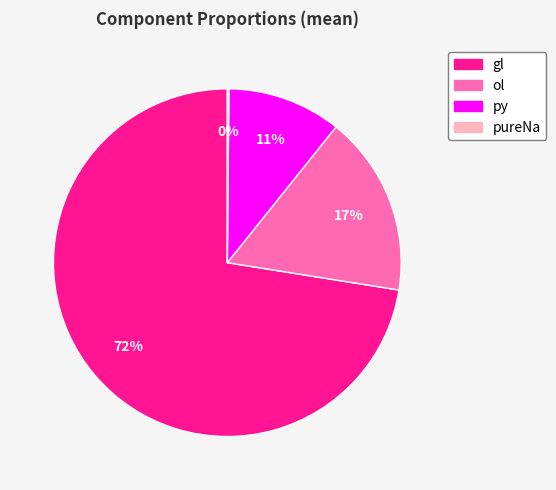

To the nearest percent, what percentage of the pie is gl?

72%